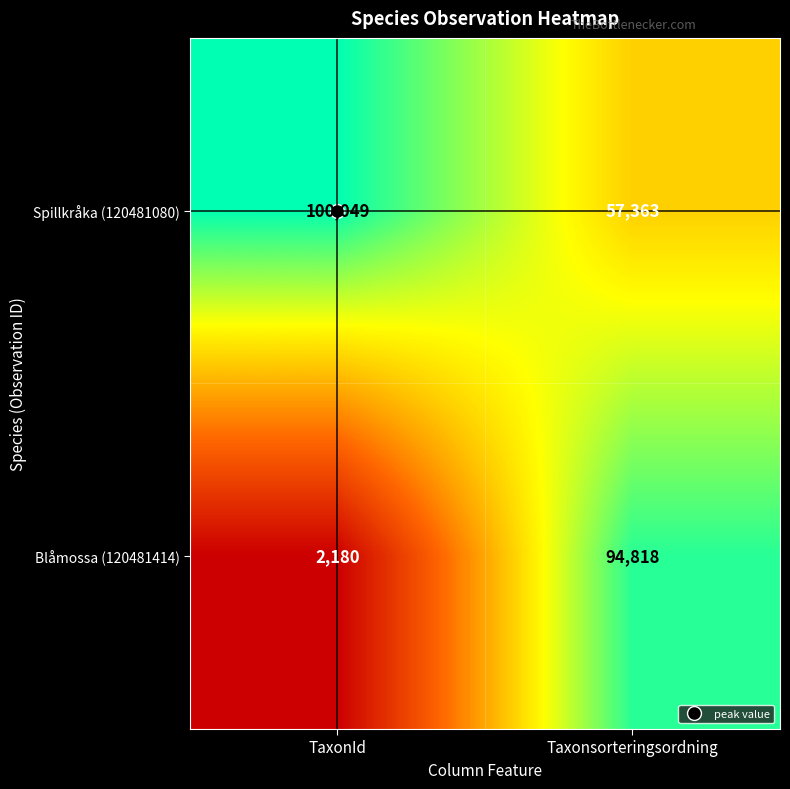

At which label is Blåmossa (120481414) closest to 48499?

TaxonId